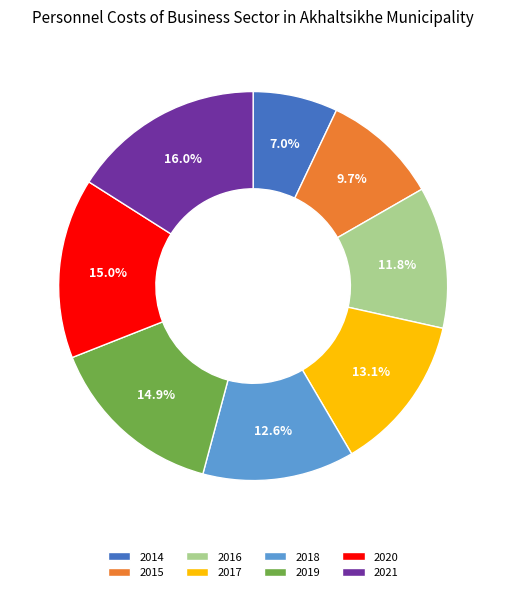

Count the number of slices in the pie.

8